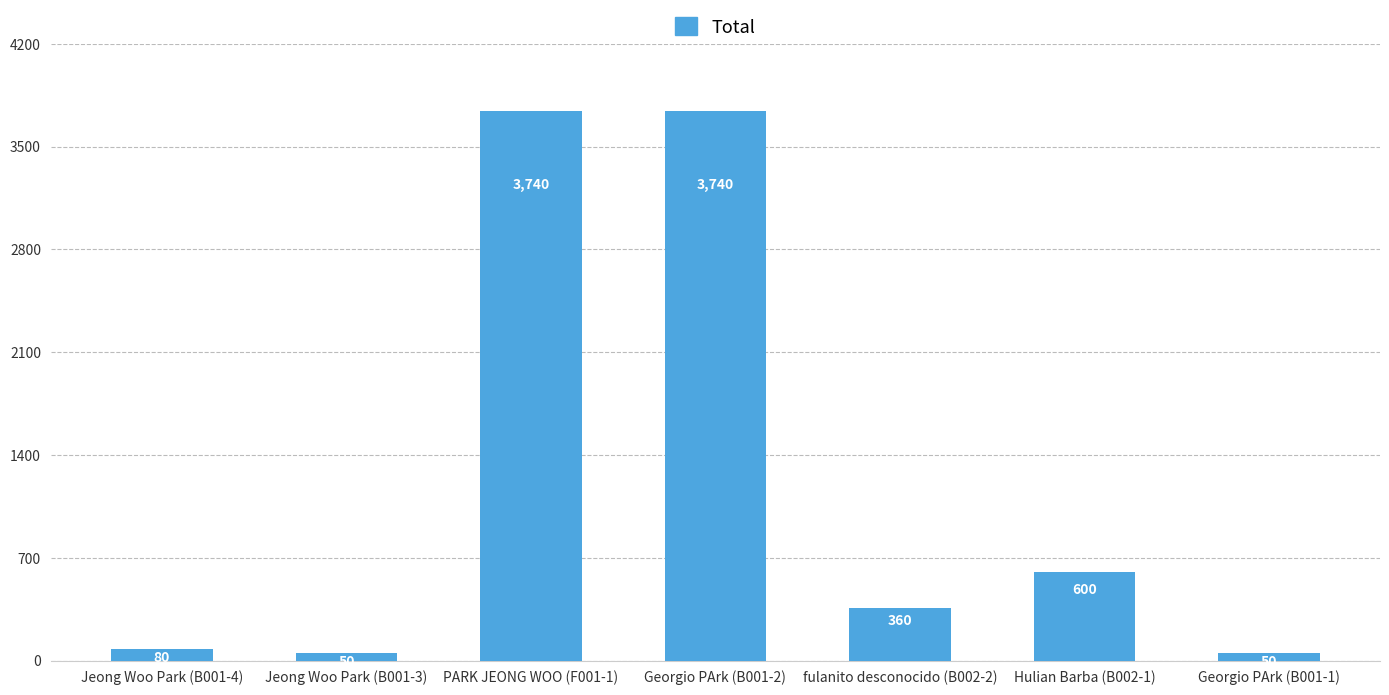

What is the label of the 4th bar from the right?

Georgio PArk (B001-2)